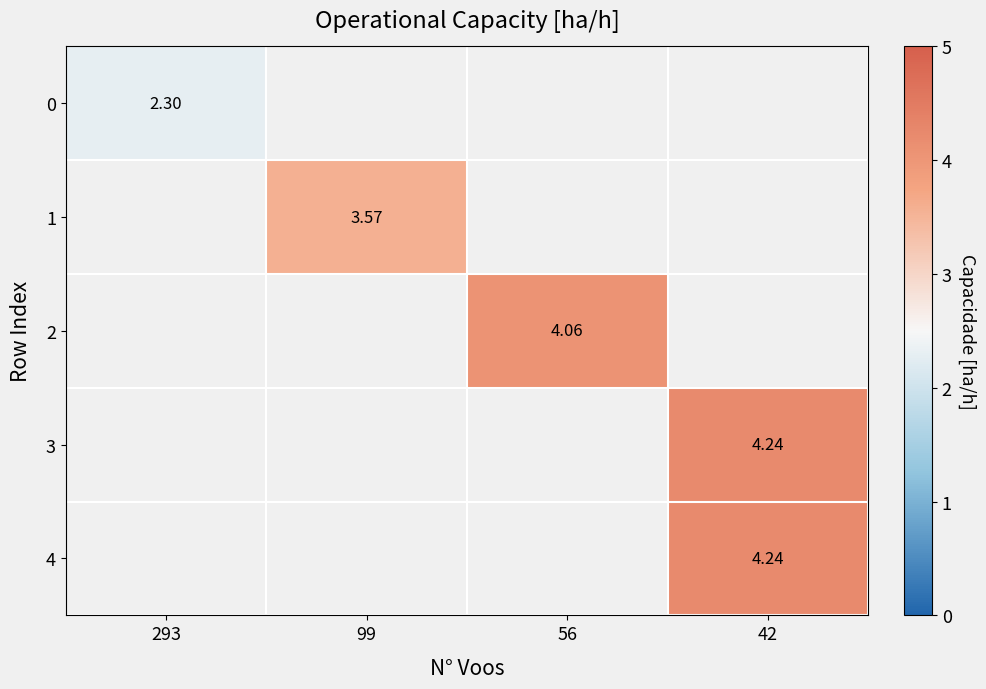

What value does the 2 series have at 56?

4.1